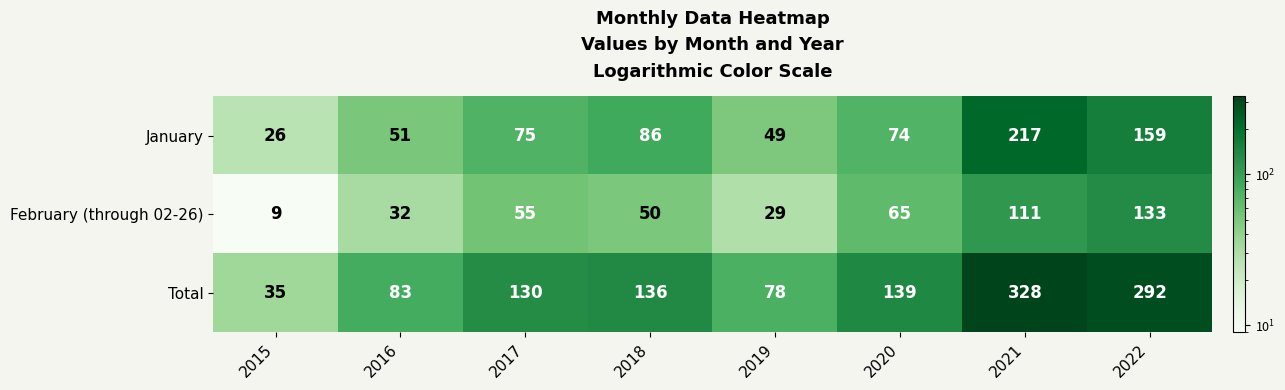

Count the number of data series in this chart.

3